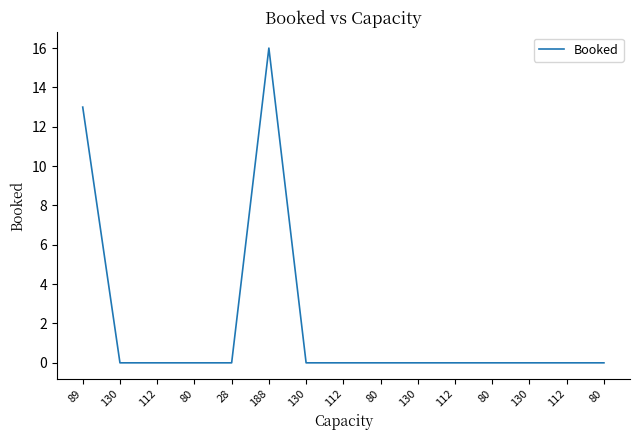

Is it true that the value at 80 is 0?

True